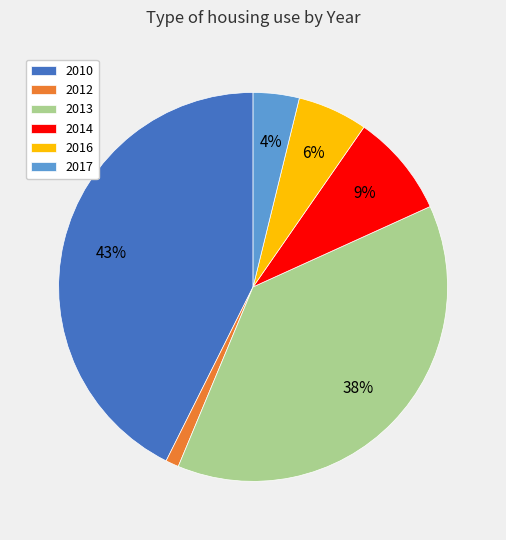

The 2016 slice represents 6% of the pie. True or false?

True